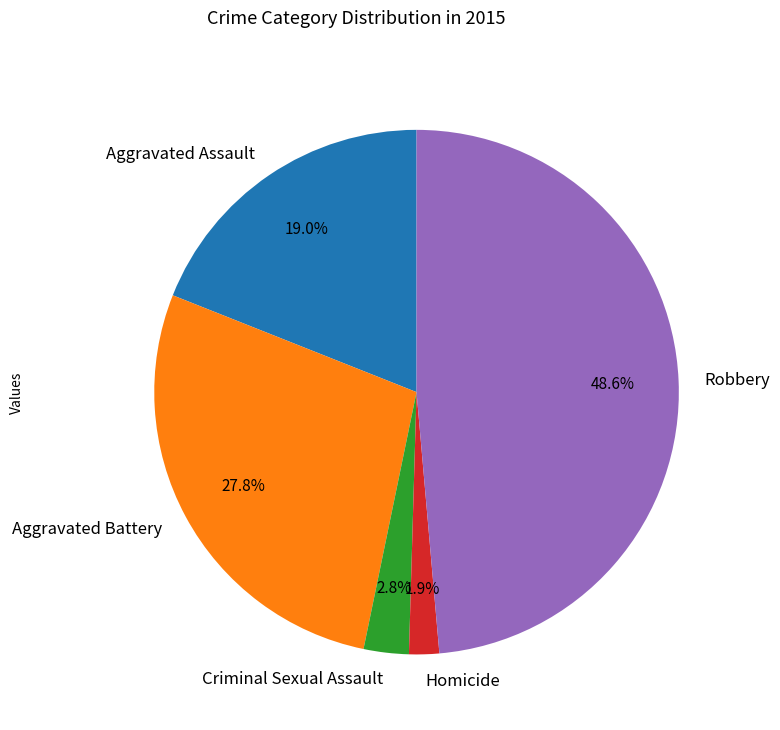

What percentage is the Homicide slice, to the nearest percent?

2%